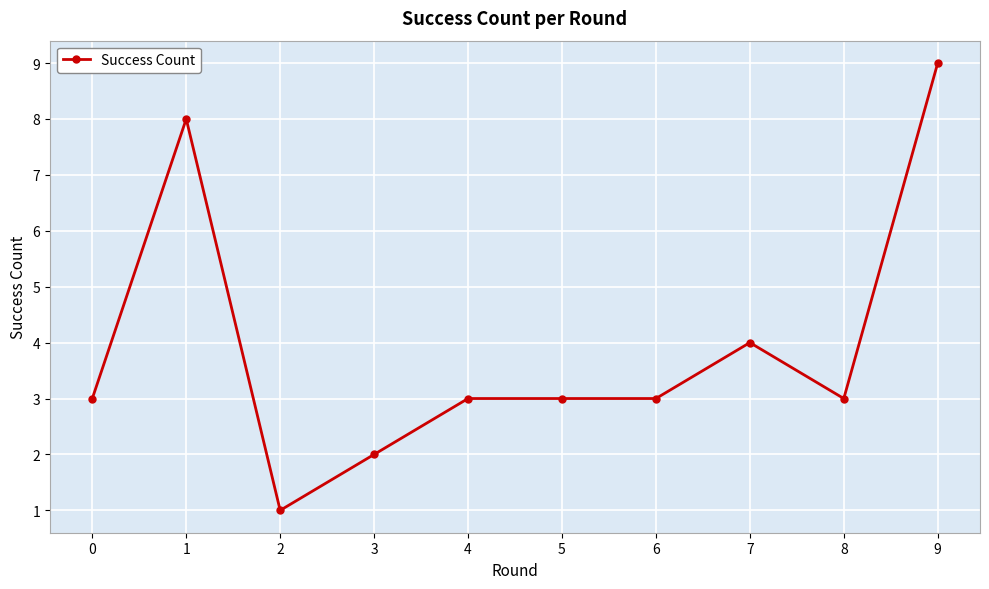

Is it true that the value at 8 is 3?

True